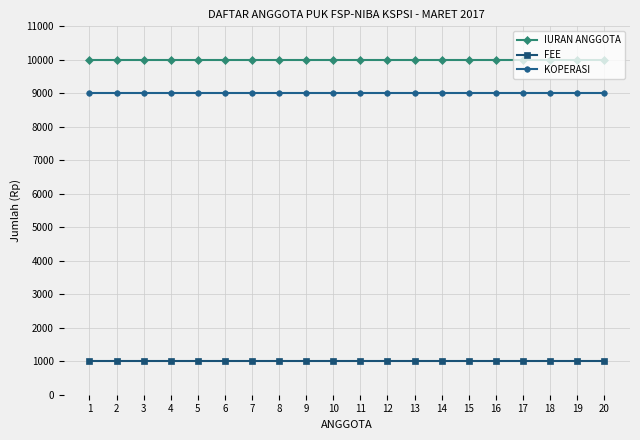

Is the value of KOPERASI at 13 greater than the value of FEE at 18?

Yes